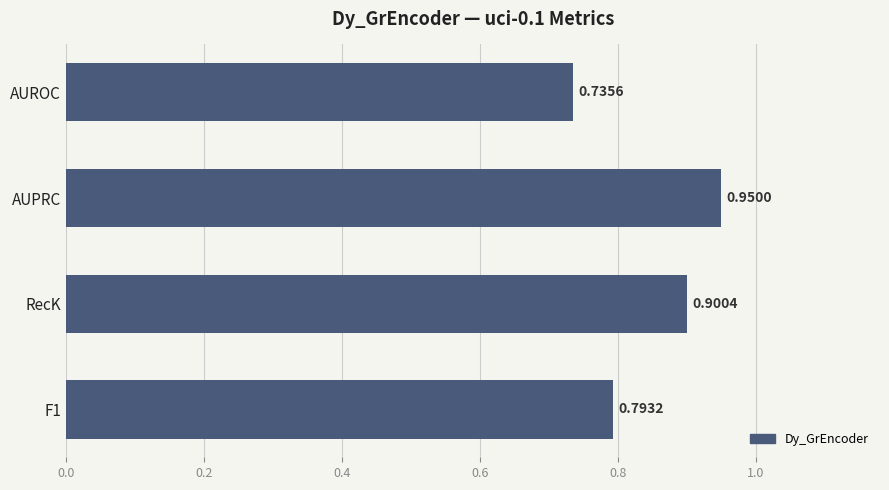

At which label is the value closest to 0?

AUROC